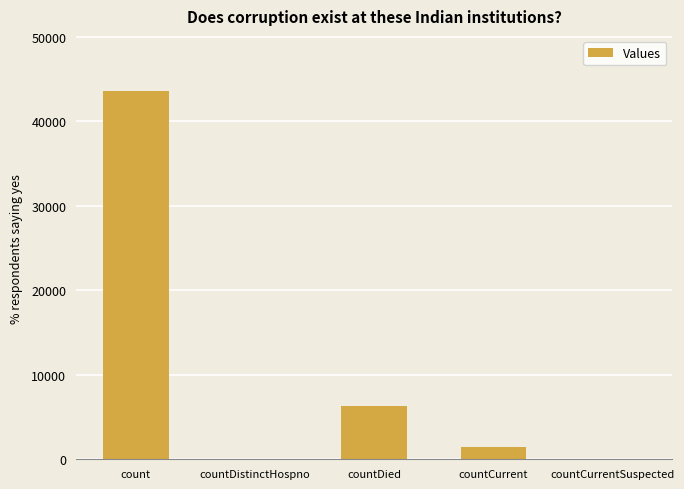

What is the change in value from count to countCurrentSuspected?

-43570